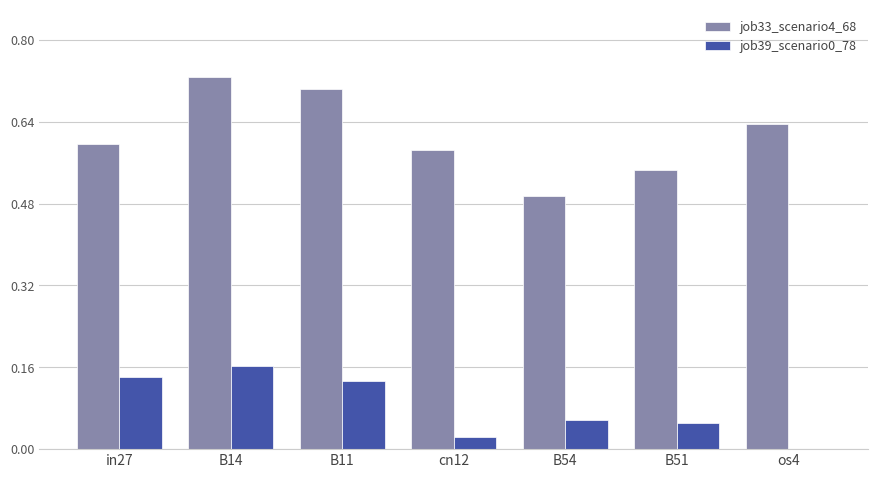

What is the sum of all job33_scenario4_68 values?

4.3